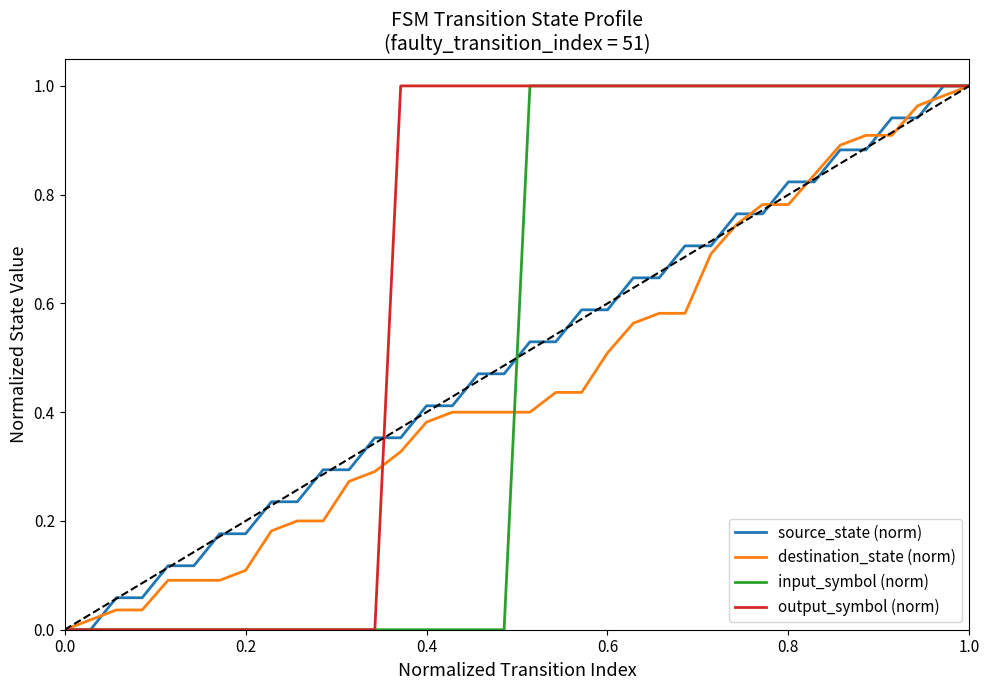

Which series has the largest total across all categories?

output_symbol (norm)